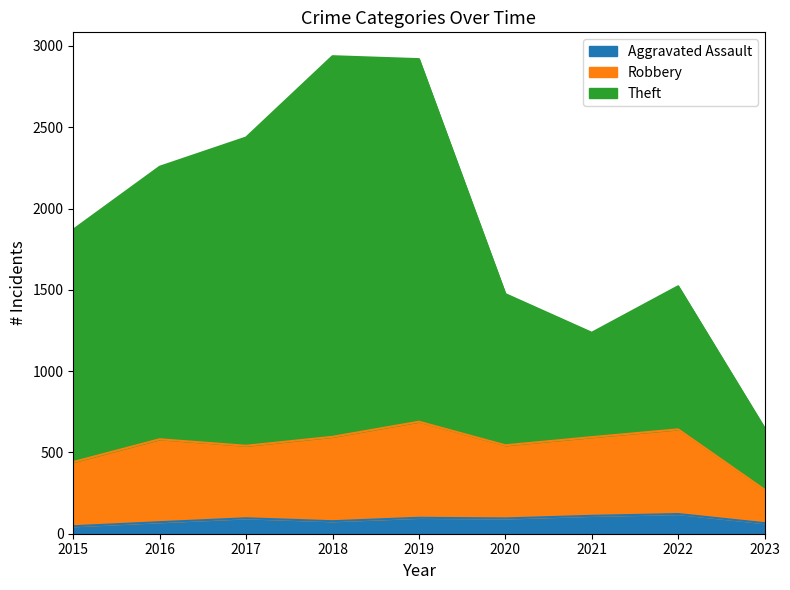

The value of Aggravated Assault at 2022 is 121. True or false?

True